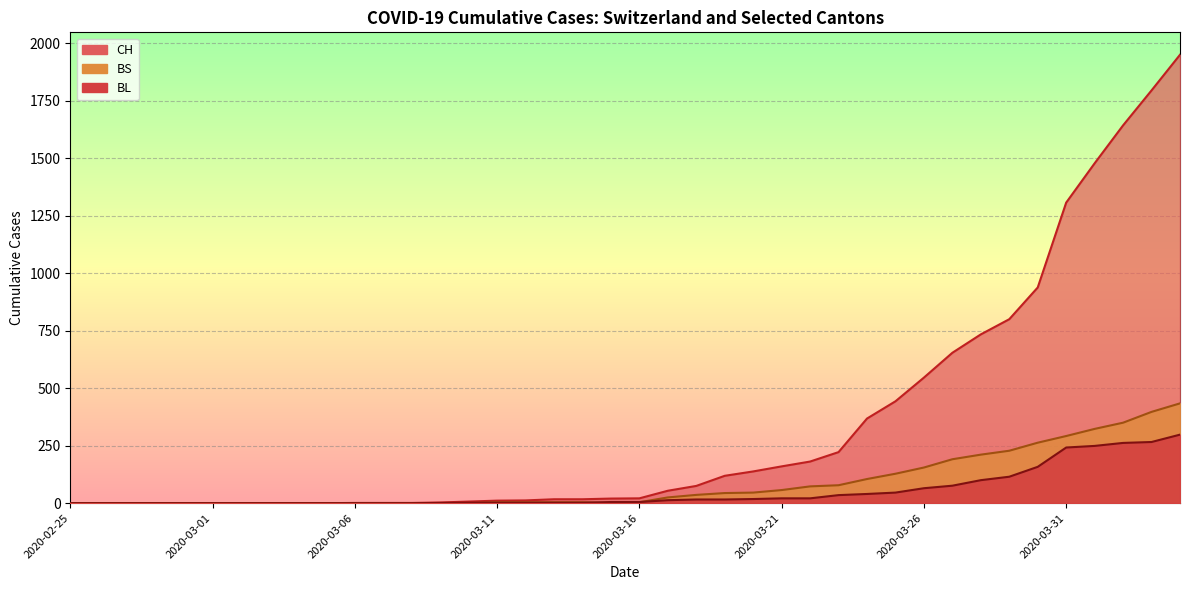

What is the difference between the highest and lowest values at 2020-04-01?

1229